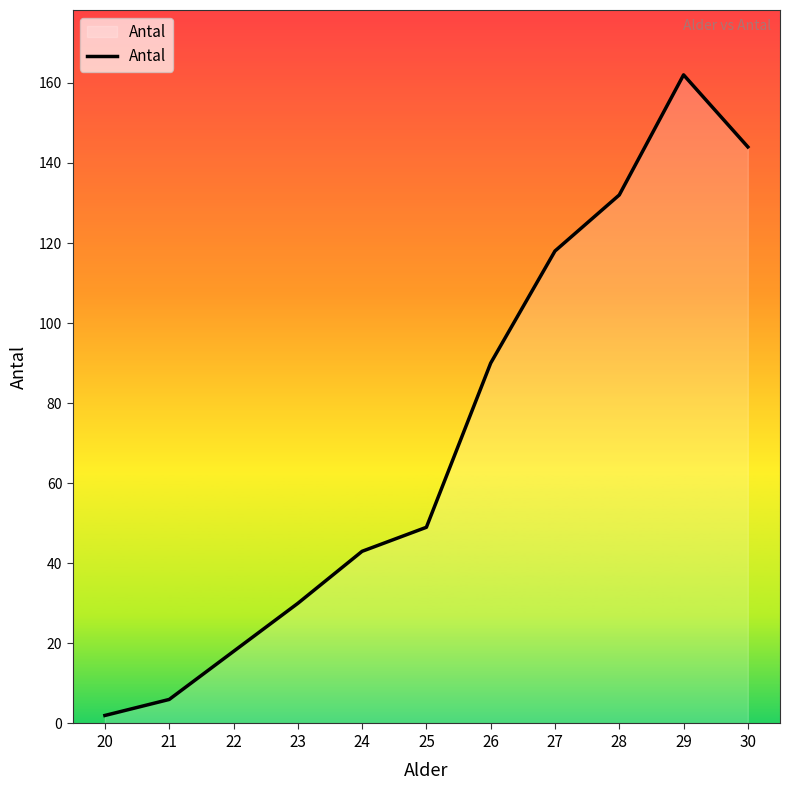

List the labels in order of value, smallest first.

20, 21, 22, 23, 24, 25, 26, 27, 28, 30, 29